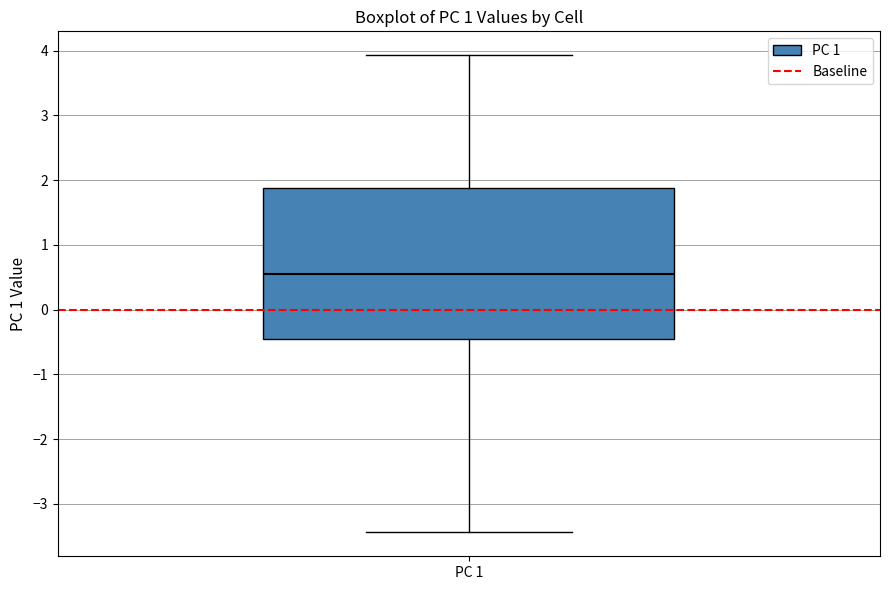

Read this box plot against the y-axis: the position of the median line, the range covered by the box, and the ends of both whiskers. The values are not printed on the chart, so give them approximately, as read against the axis.

median 0.6, box -0.5 to 1.9, whiskers -3.4 to 3.9